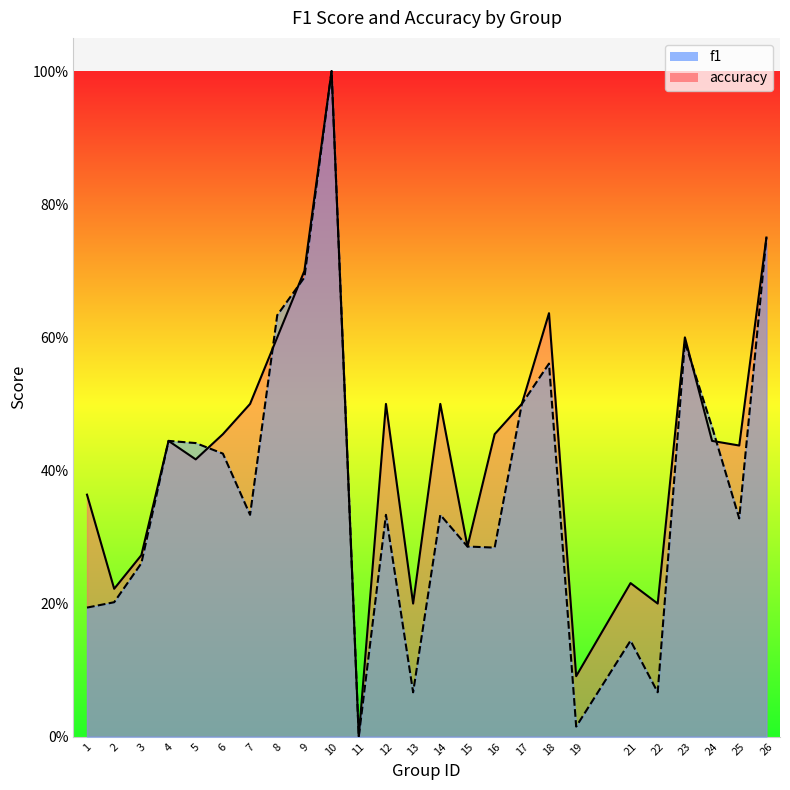

How many values in accuracy are above zero?

24